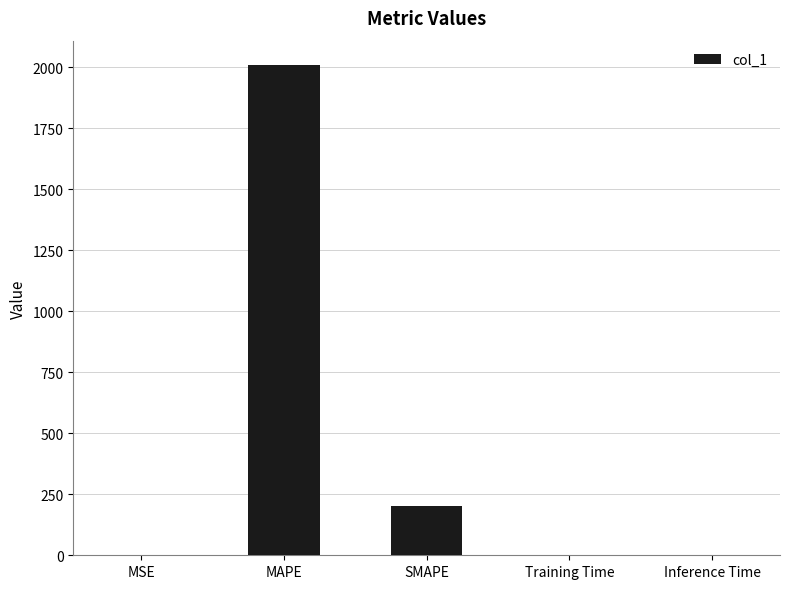

Does the chart contain stacked bars?

No